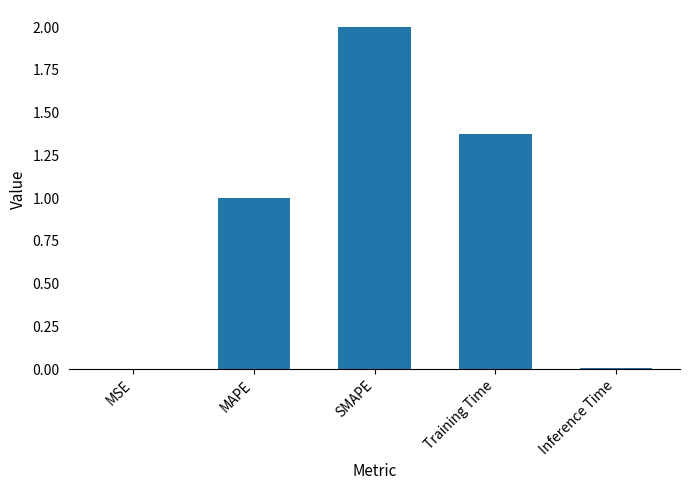

What is the sum of all values?

4.4